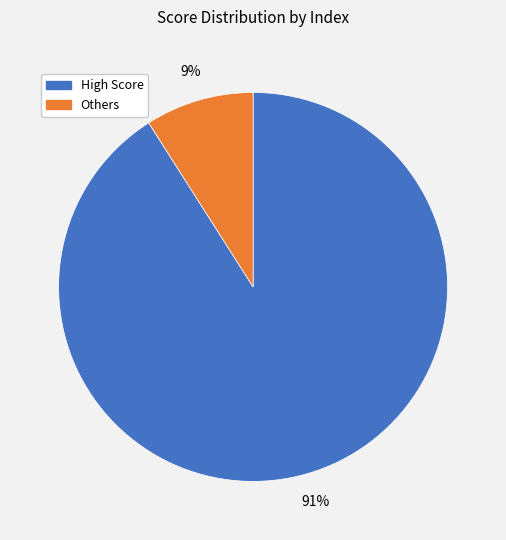

Do Others and High Score together represent more than half of the pie?

Yes